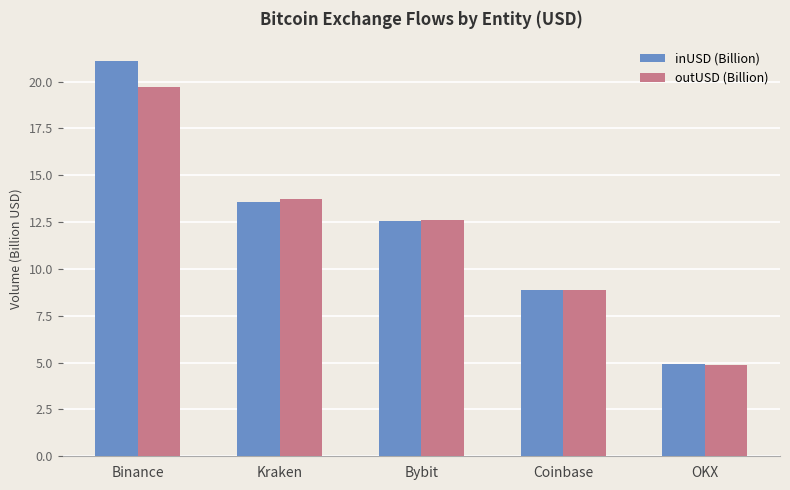

Which series has the widest spread of values?

inUSD (Billion)